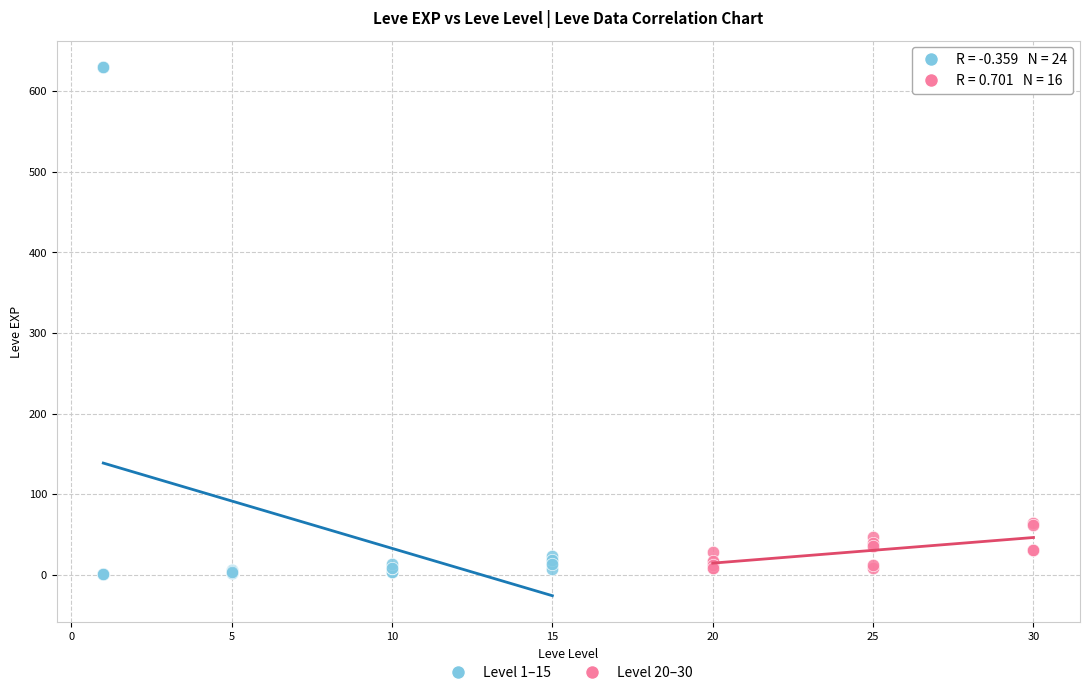

Which series contains the highest Y value?

Level 1–15